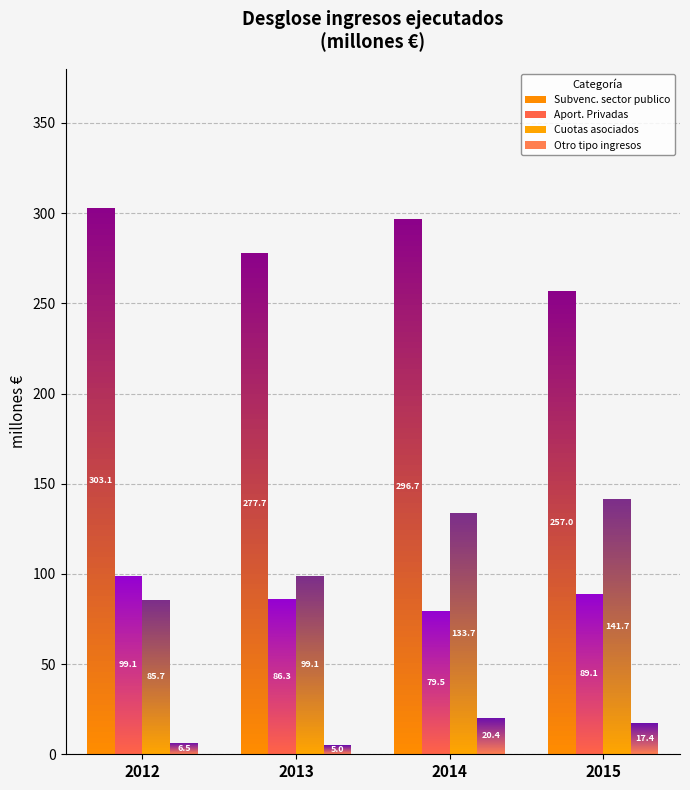

What is the total value across all series at 2015?

505.1